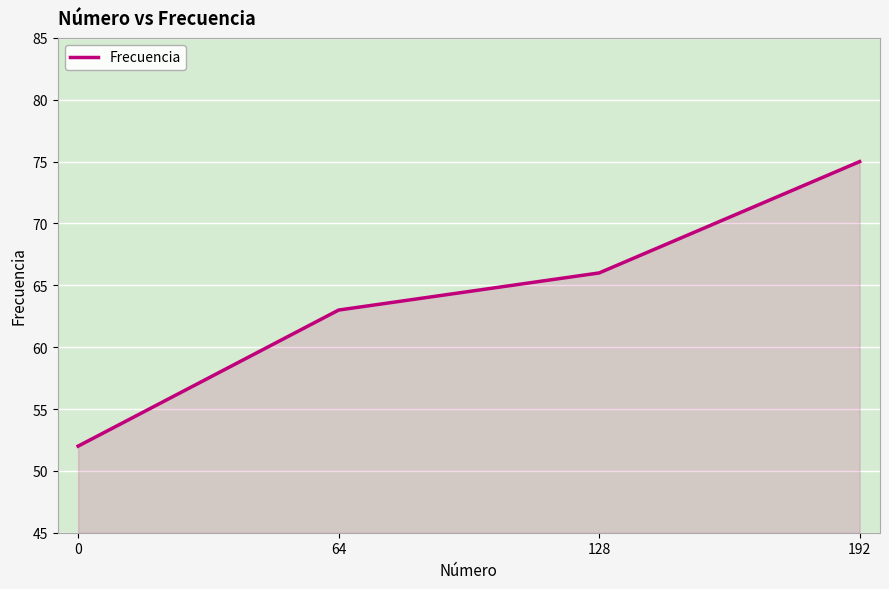

The value at 128 is 89. True or false?

False